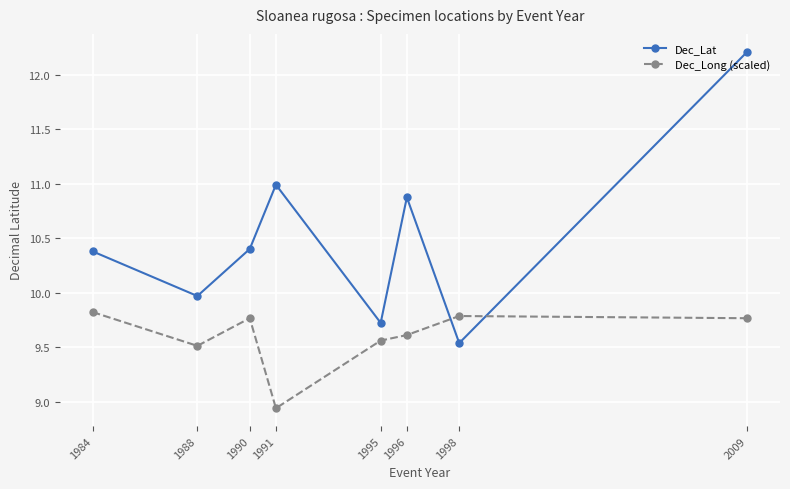

In Dec_Long (scaled), how many points are higher than both neighbors (excluding endpoints)?

2